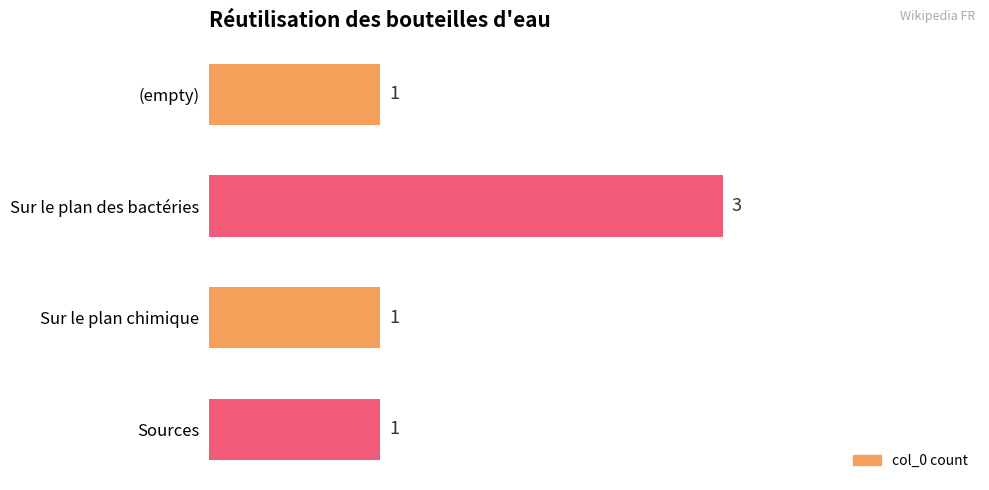

Count the values in the range 1 to 3.

4